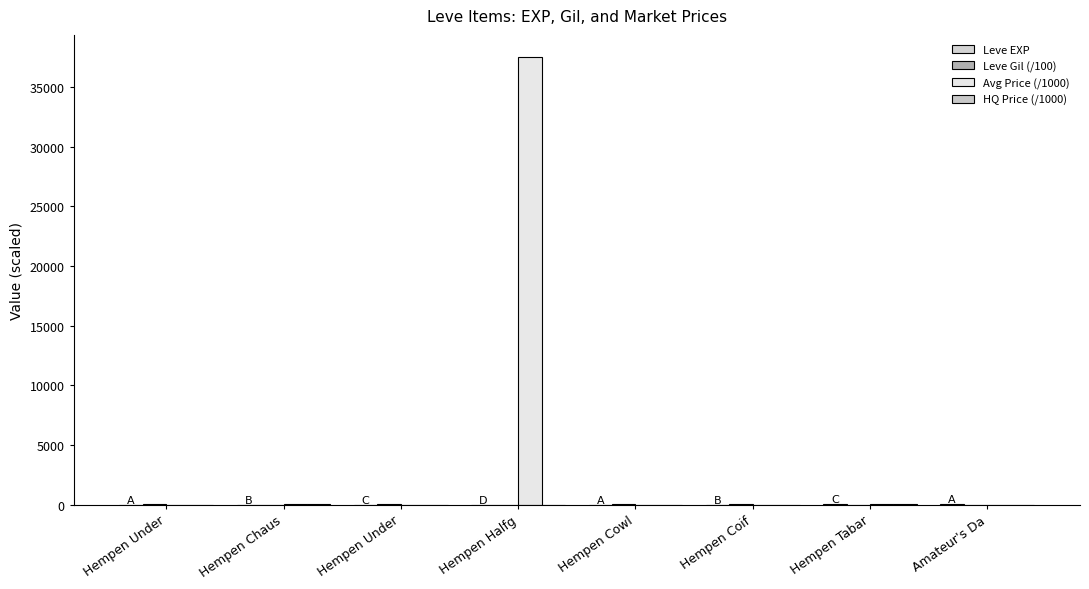

Is it true that Avg Price (/1000) equals 9.5 at Hempen Tabar?

False